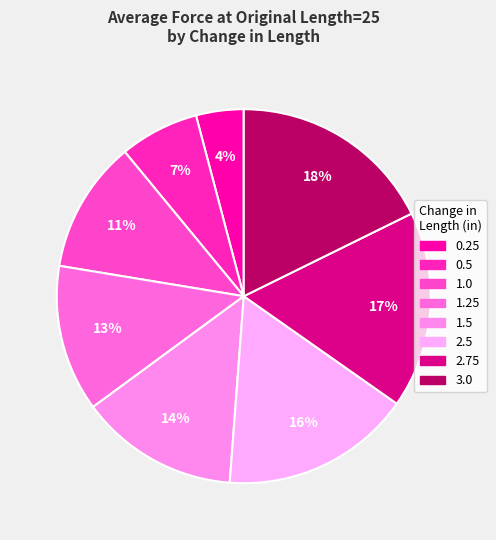

Count the number of slices in the pie.

8